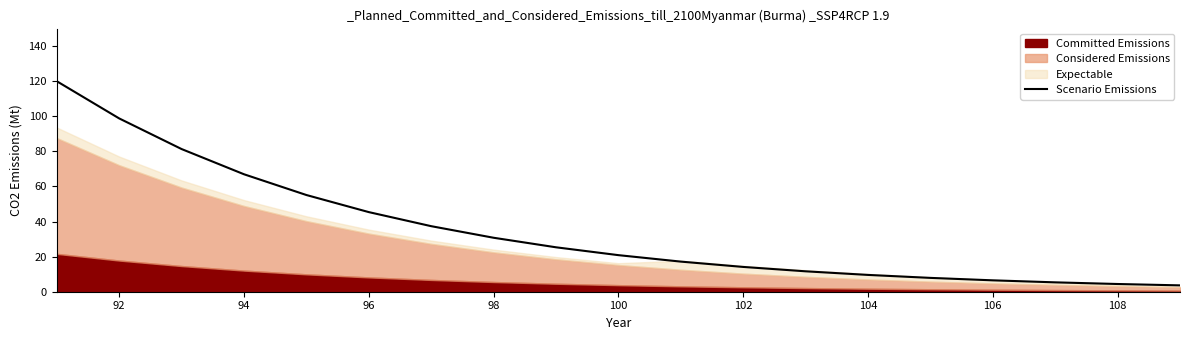

The Scenario Emissions series shows 9.6 at 104. True or false?

True